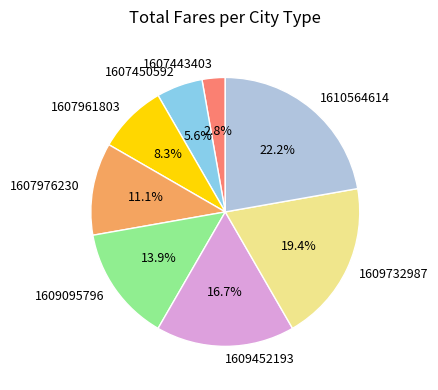

Rank the categories by value from lowest to highest.

1607443403, 1607450592, 1607961803, 1607976230, 1609095796, 1609452193, 1609732987, 1610564614